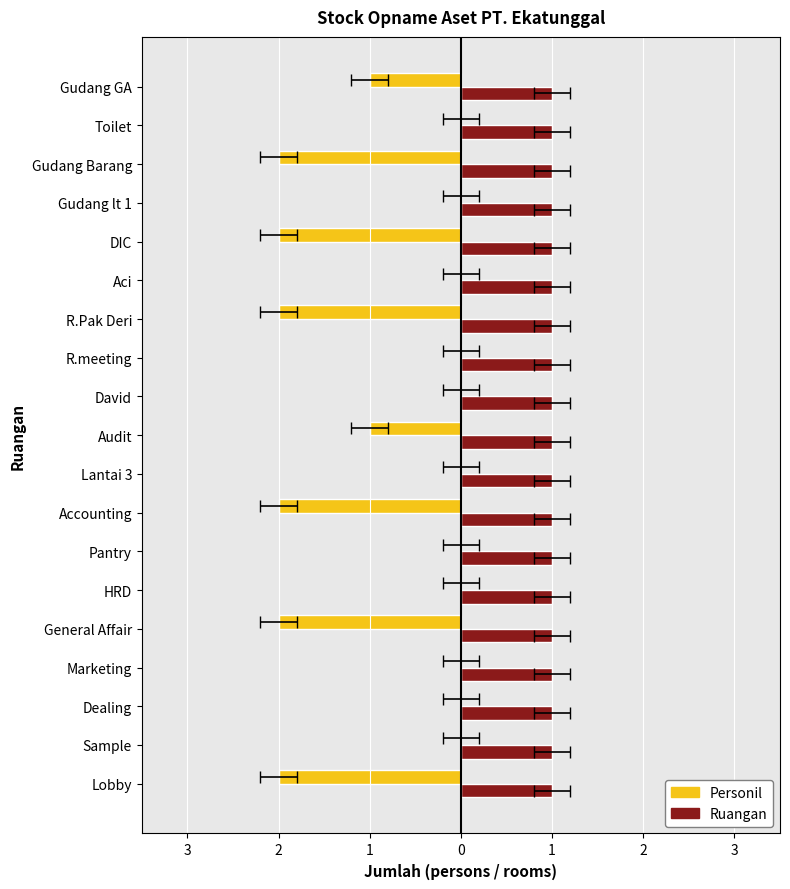

What is the difference between the maximum and minimum values in the Personil series?

2.0